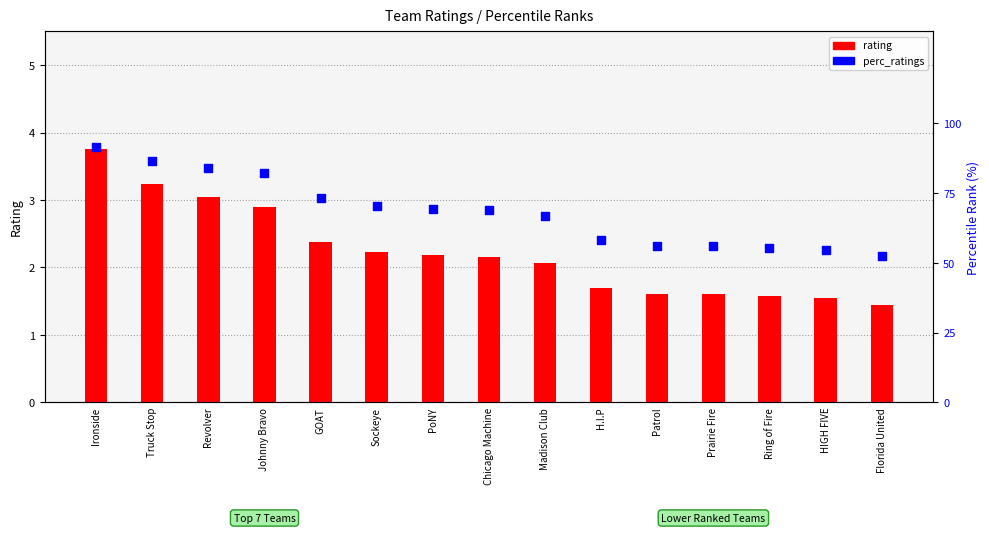

What are all the series names shown in the legend?

rating, perc_ratings